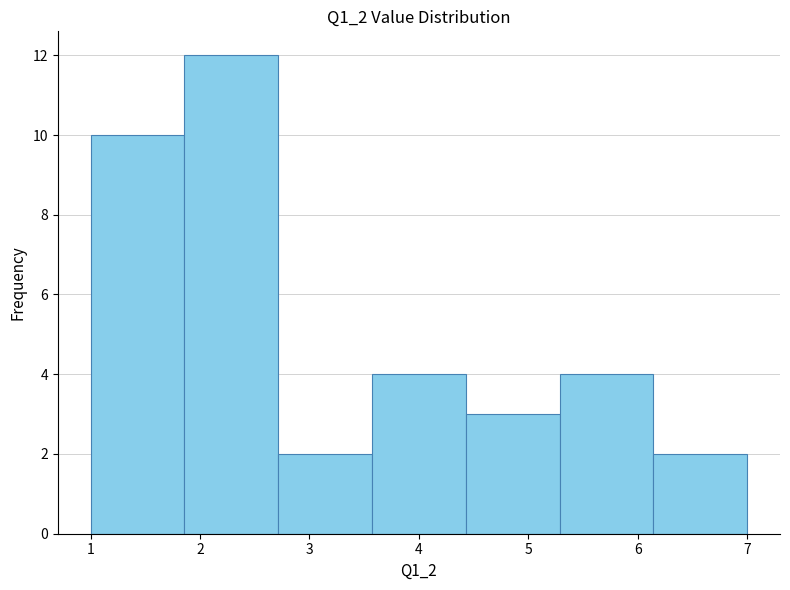

Reading left to right, transcribe this chart: for each bar, give the range it covers on the x-axis and its height. Neither the bar edges nor the heights are printed on the chart, so give them approximately, as read against the axes.

1.0 to 1.9: 10
1.9 to 2.7: 12
2.7 to 3.6: 2
3.6 to 4.4: 4
4.4 to 5.3: 3
5.3 to 6.1: 4
6.1 to 7.0: 2